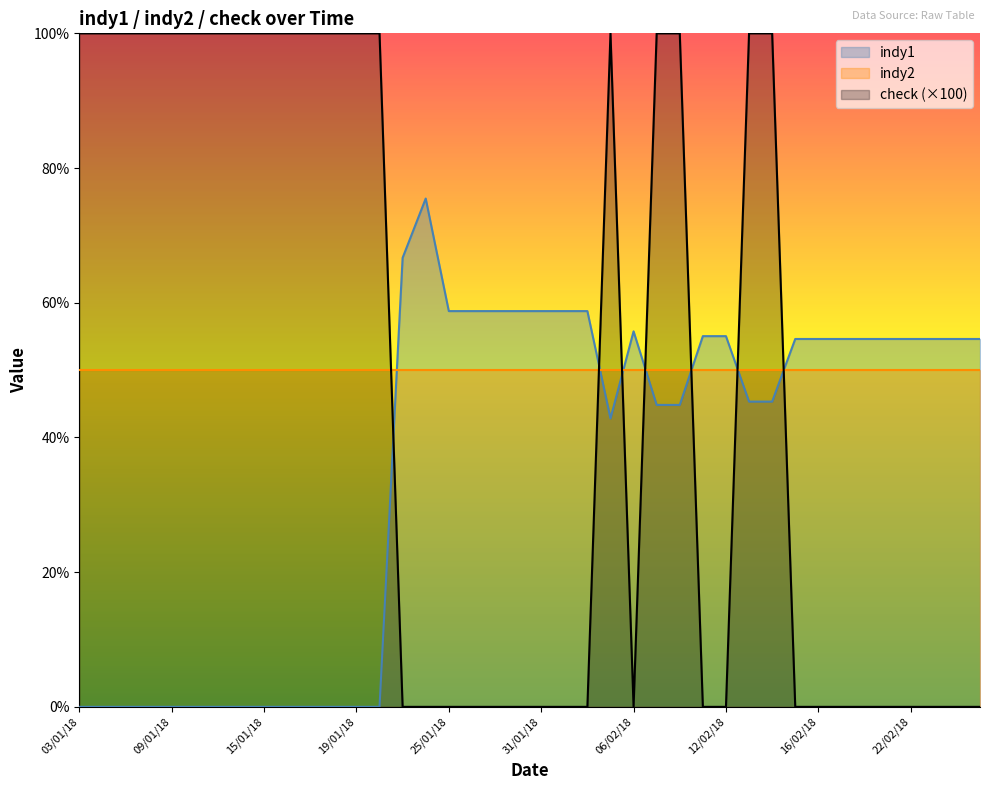

Which series changed the most between 03/01/18 and 15/02/18?

check